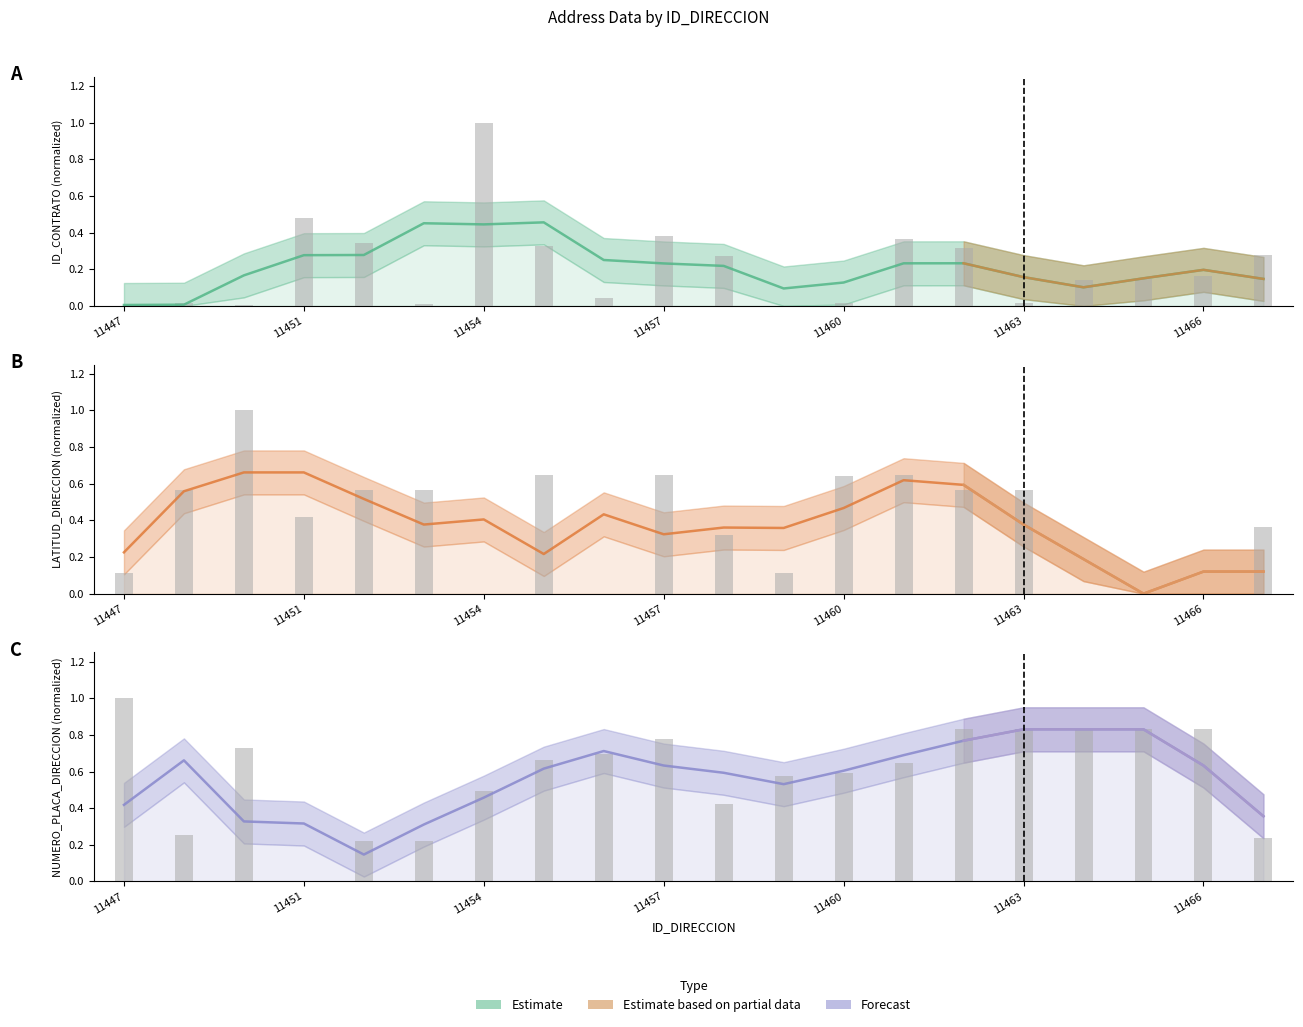

At 11454, list the series in order from smallest to largest.

LATITUD_DIRECCION, ID_CONTRATO, NUMERO_PLACA_DIRECCION, Raw values